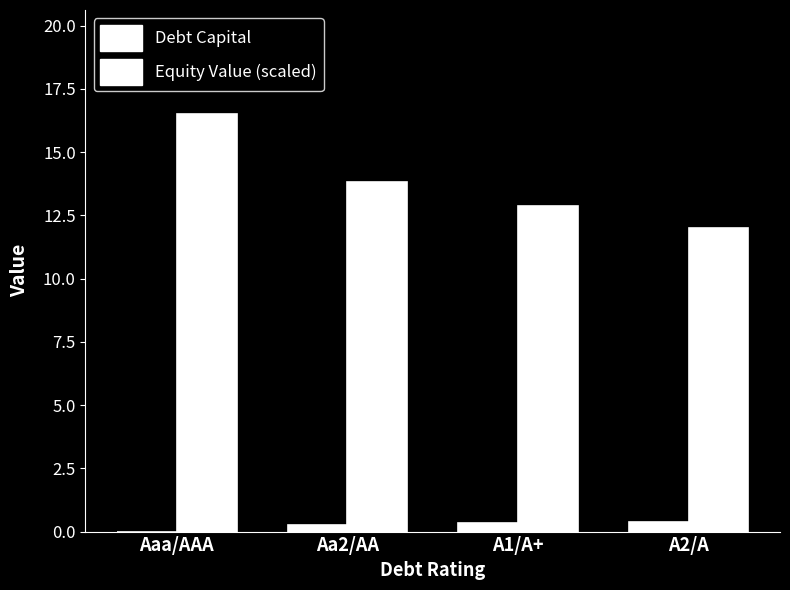

Are the bars horizontal?

No